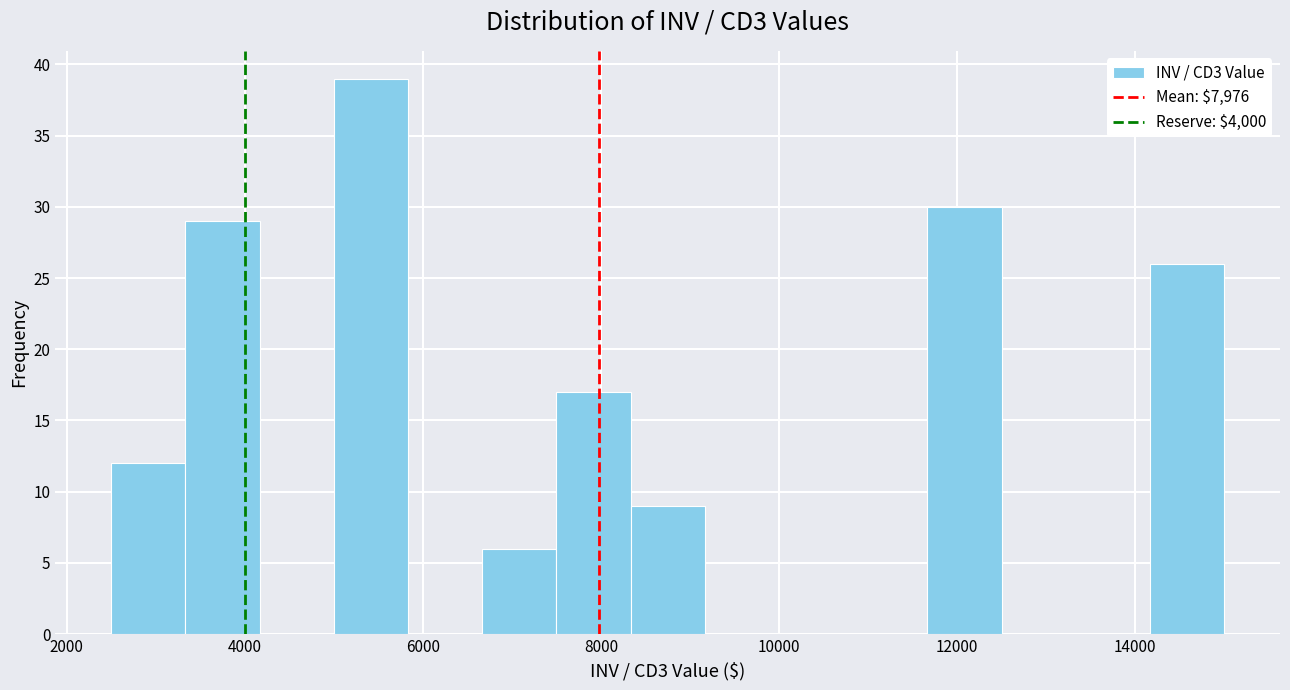

Over which range of the x-axis is the bar tallest?

5000 to 5800